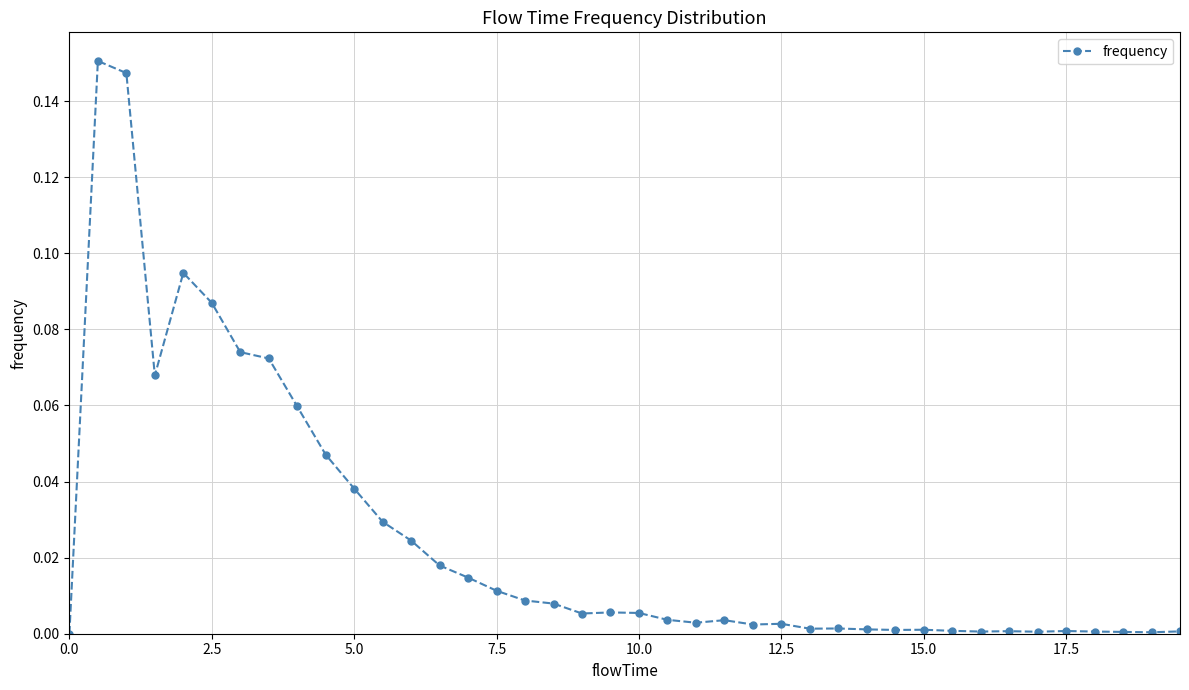

What is the sum of all values?

1.0